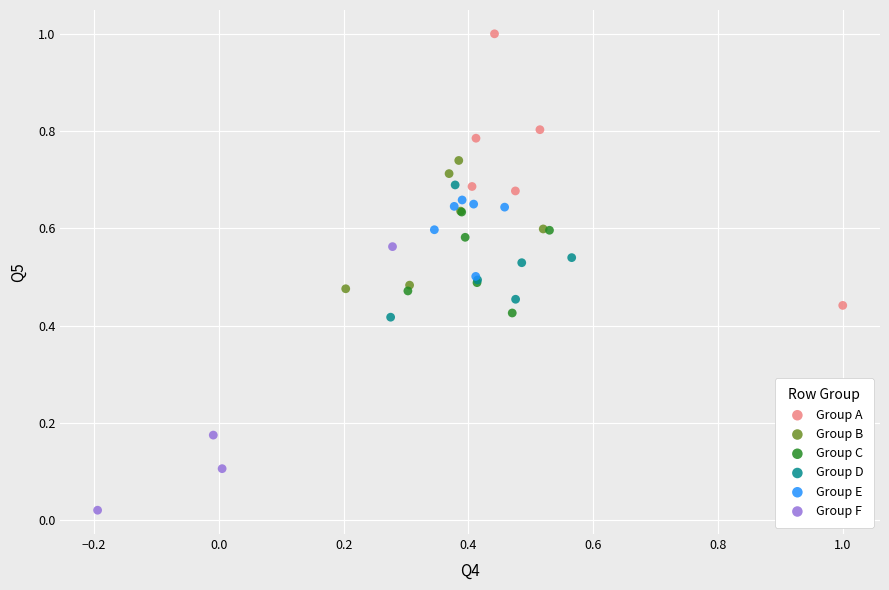

Which series contains the lowest Y value?

Group F